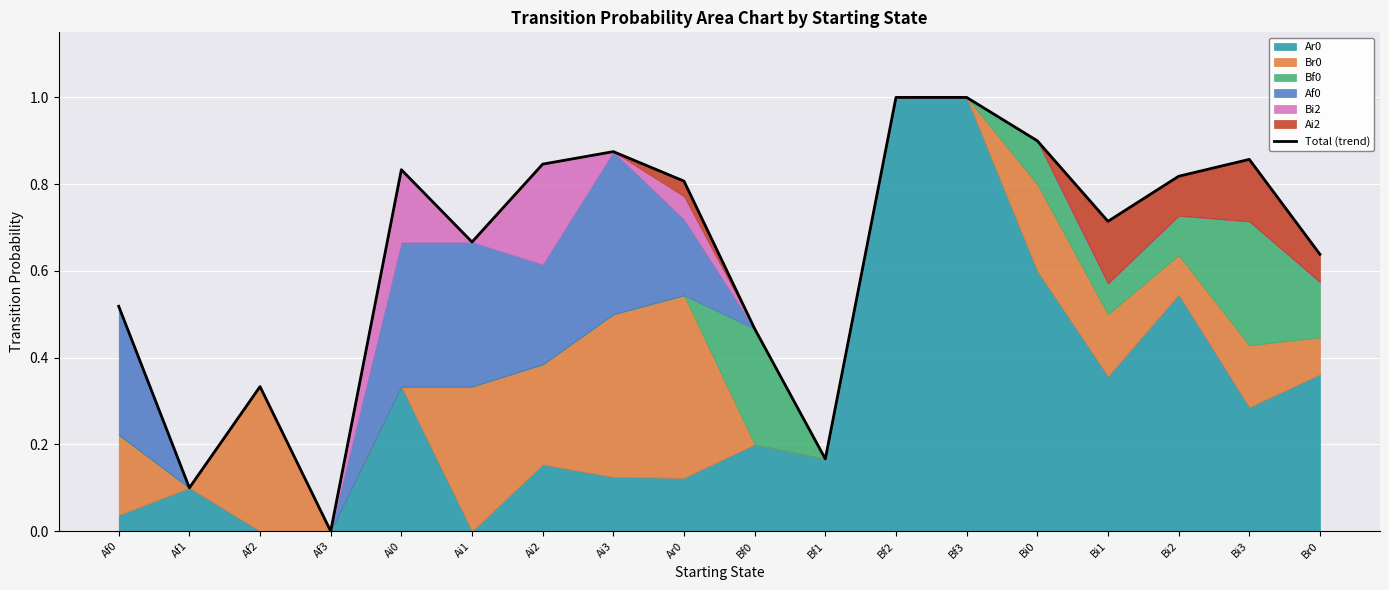

The value at Bi1 is 0.2. True or false?

False